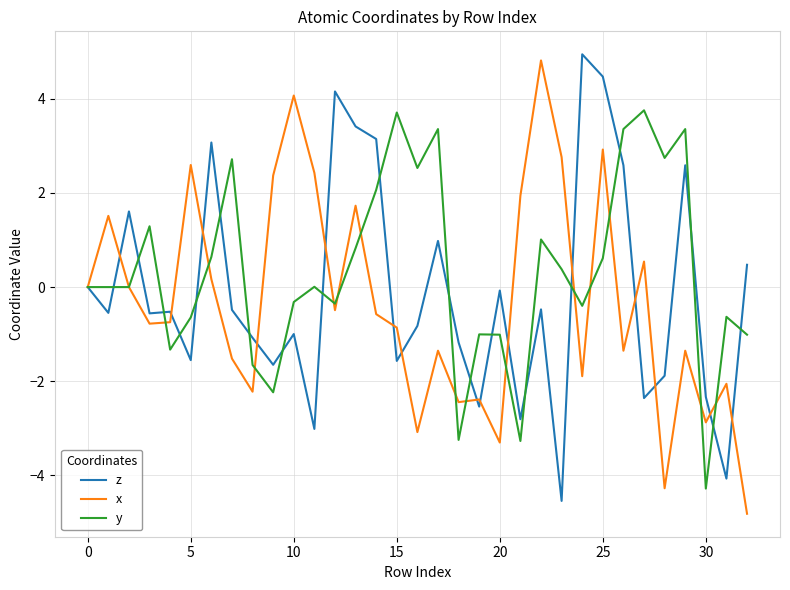

What is the lowest value of the y series?

-4.3